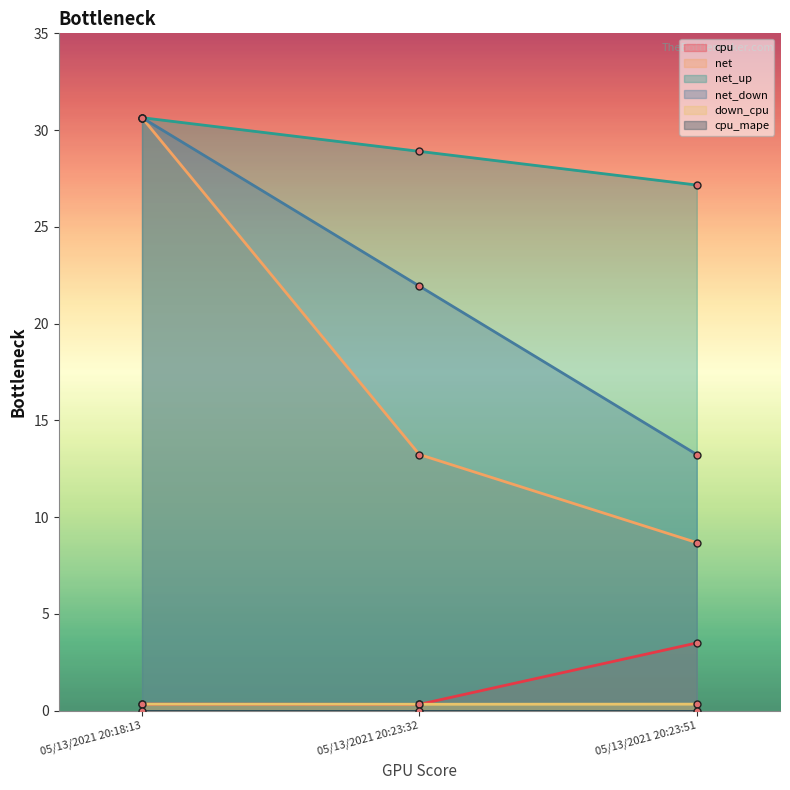

True or false: net_down has a value of 49.2 at 05/13/2021 20:18:13.

False